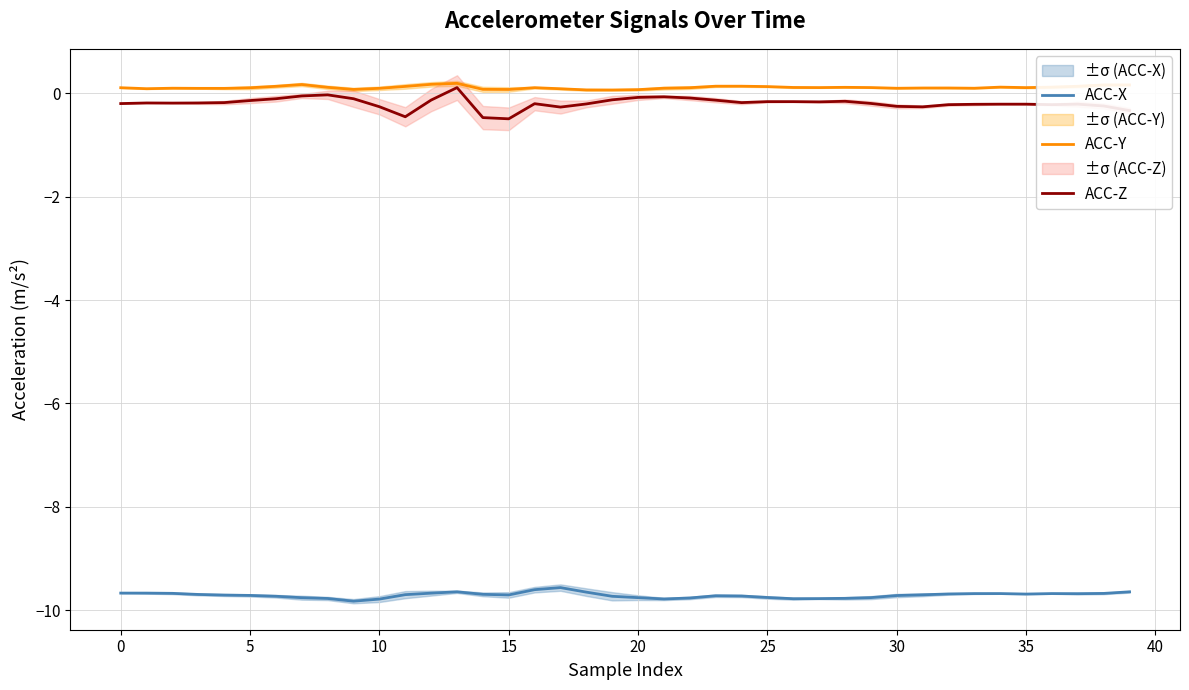

How many interior local valleys does the ACC-Y series have?

9